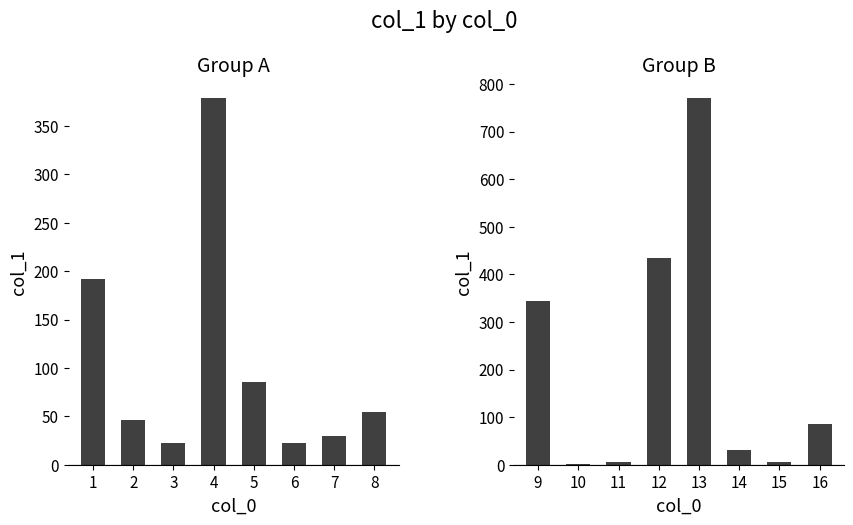

Rank the series at 4 from lowest to highest value.

col_1 (left), col_1 (right)